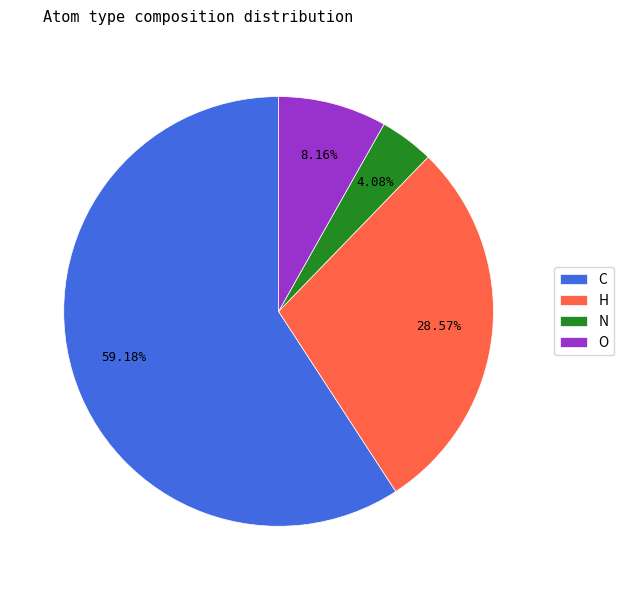

Which slice is the smallest?

N